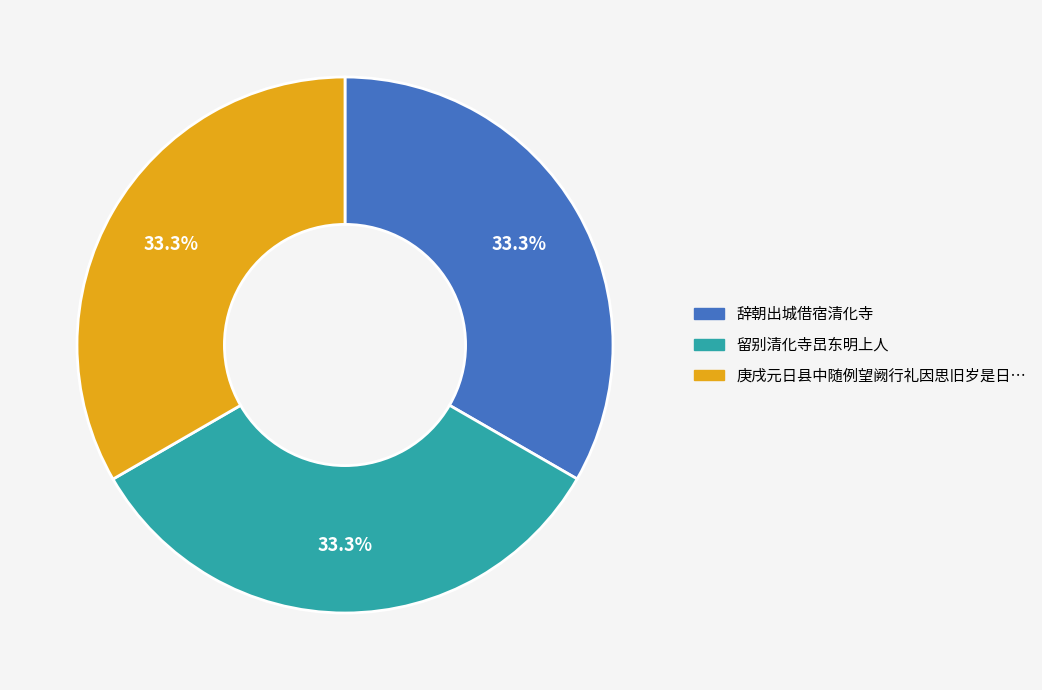

Is there a majority slice in this chart?

No